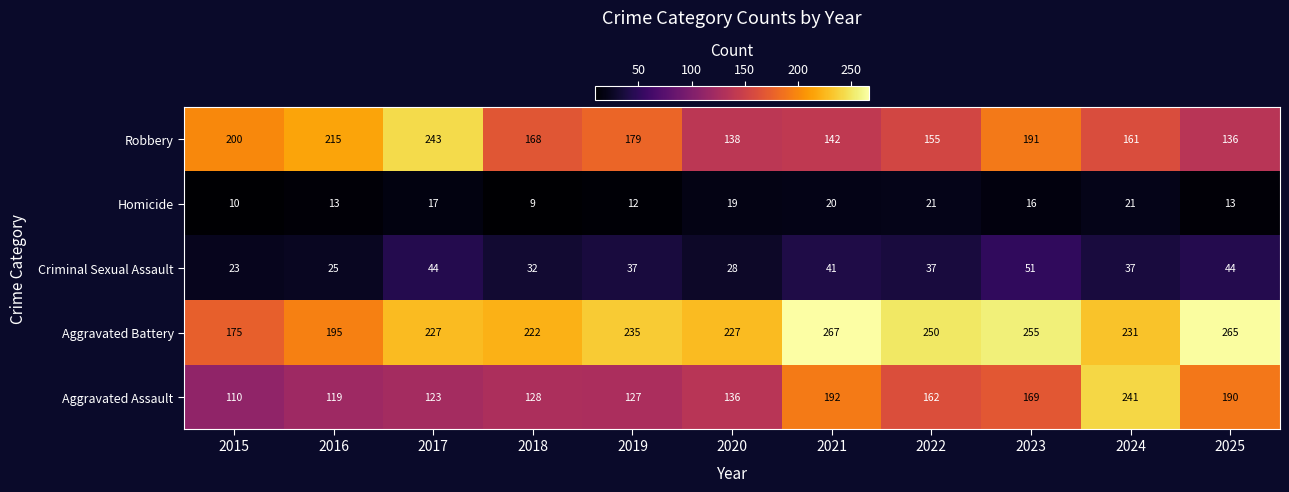

Which series has the largest range (max minus min)?

Aggravated Assault